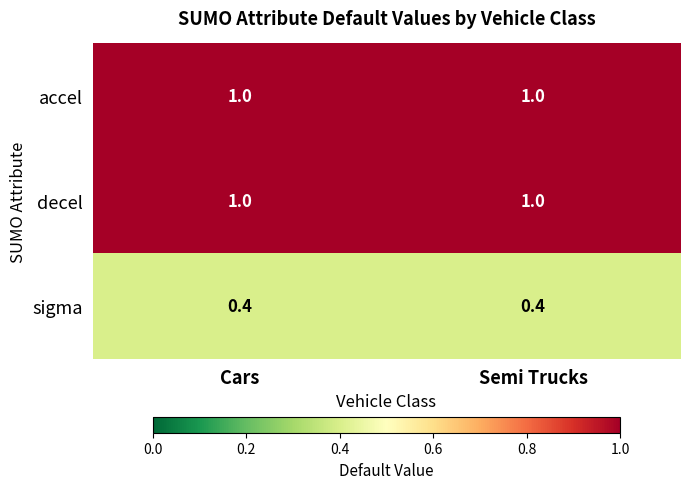

What is the difference between the highest and lowest values at Semi Trucks?

0.6